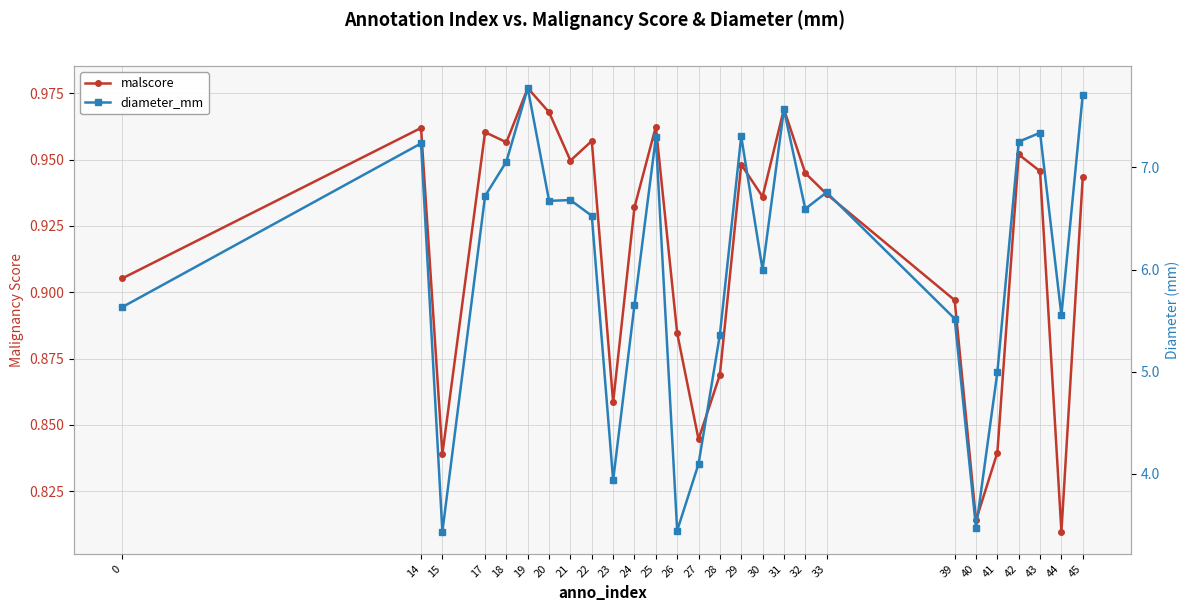

Reading left to right, transcribe all the data shown in this chart.

malscore: 0=0.9	14=1.0	15=0.8	17=1.0	18=1.0	19=1.0	20=1.0	21=0.9	22=1.0	23=0.9	24=0.9	25=1.0	26=0.9	27=0.8	28=0.9	29=0.9	30=0.9	31=1.0	32=0.9	33=0.9	39=0.9	40=0.8	41=0.8	42=1.0	43=0.9	44=0.8	45=0.9
diameter_mm: 0=5.6	14=7.2	15=3.4	17=6.7	18=7.1	19=7.8	20=6.7	21=6.7	22=6.5	23=3.9	24=5.7	25=7.3	26=3.4	27=4.1	28=5.4	29=7.3	30=6.0	31=7.6	32=6.6	33=6.8	39=5.5	40=3.5	41=5.0	42=7.3	43=7.3	44=5.6	45=7.7